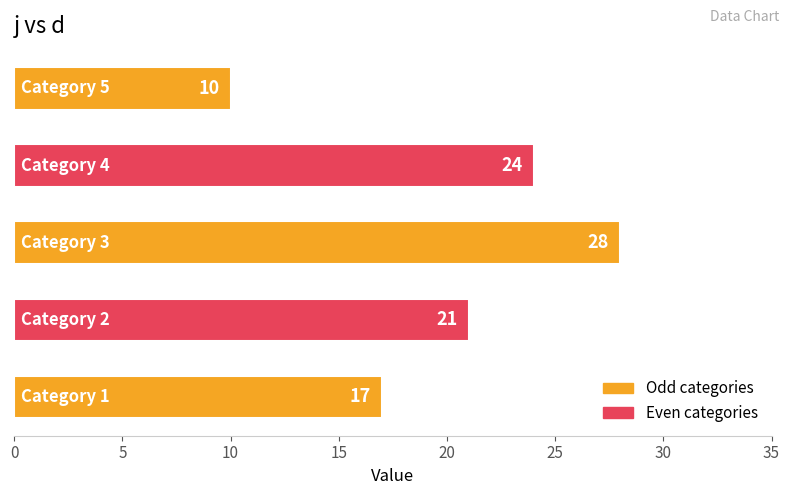

Count the values in the range 17 to 24.

3